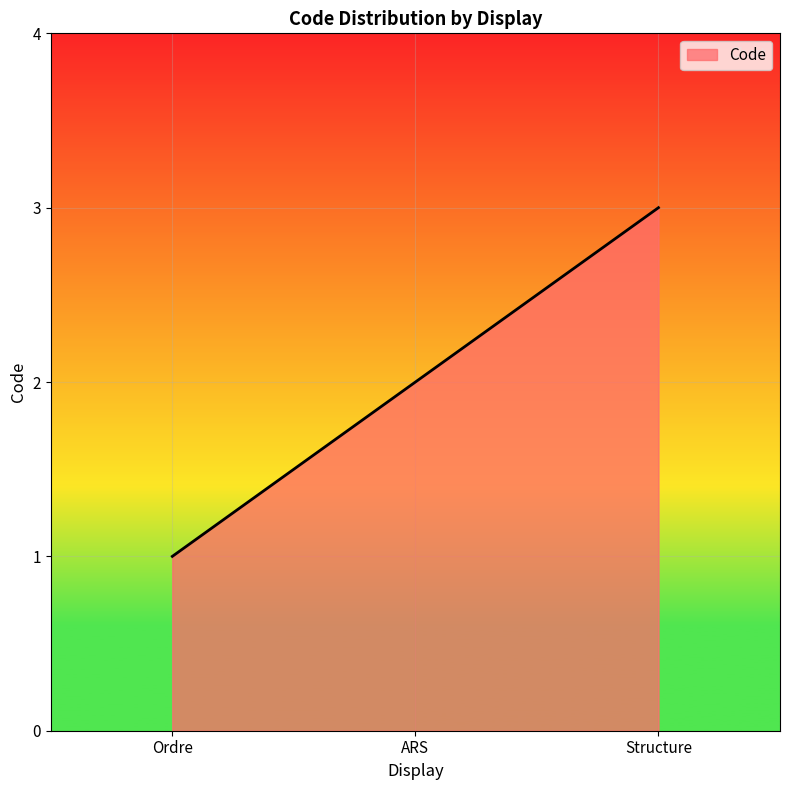

What position from the right is Ordre?

3